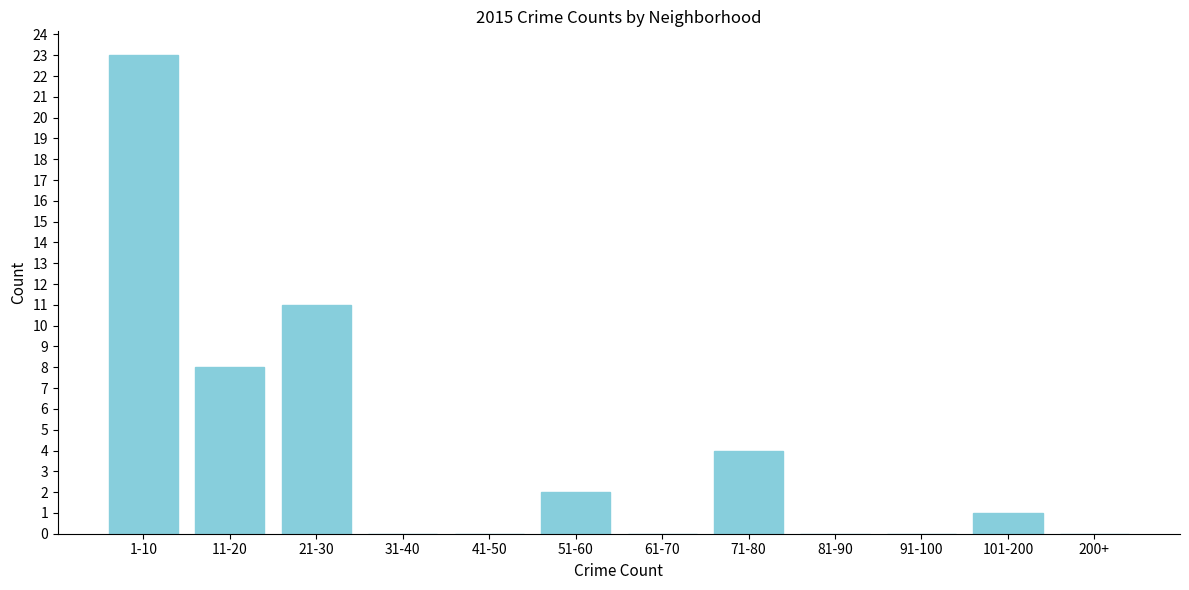

Reading left to right, list all the values displayed in this chart.

1-10=23	11-20=8	21-30=11	31-40=0	41-50=0	51-60=2	61-70=0	71-80=4	81-90=0	91-100=0	101-200=1	200+=0